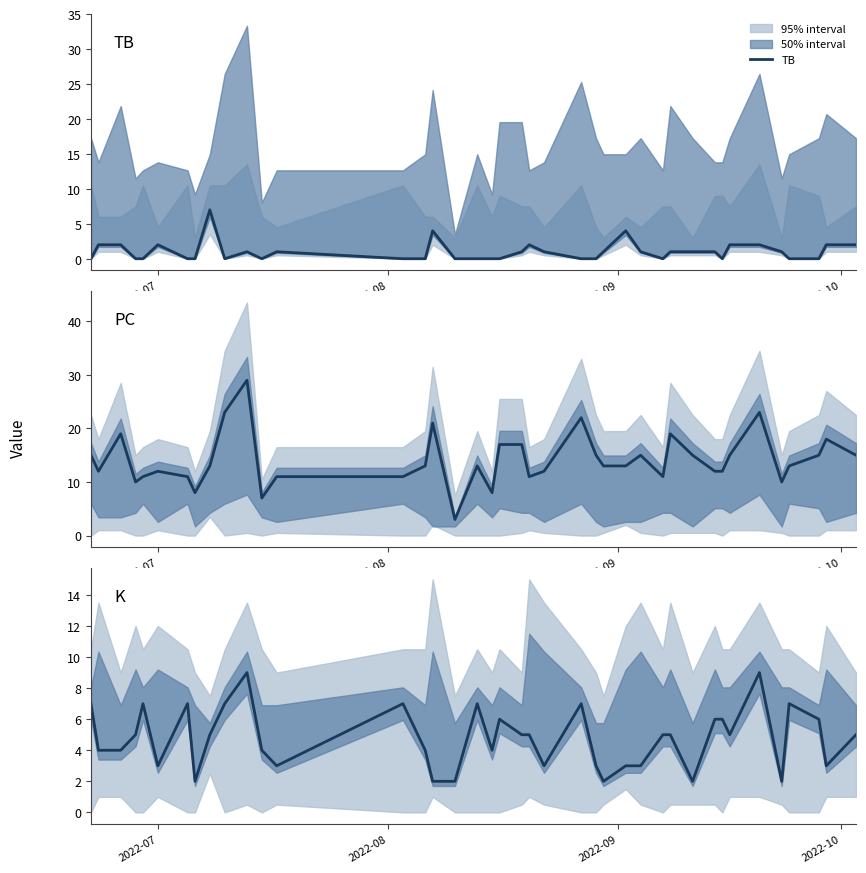

What is the highest value of the TB series?

7